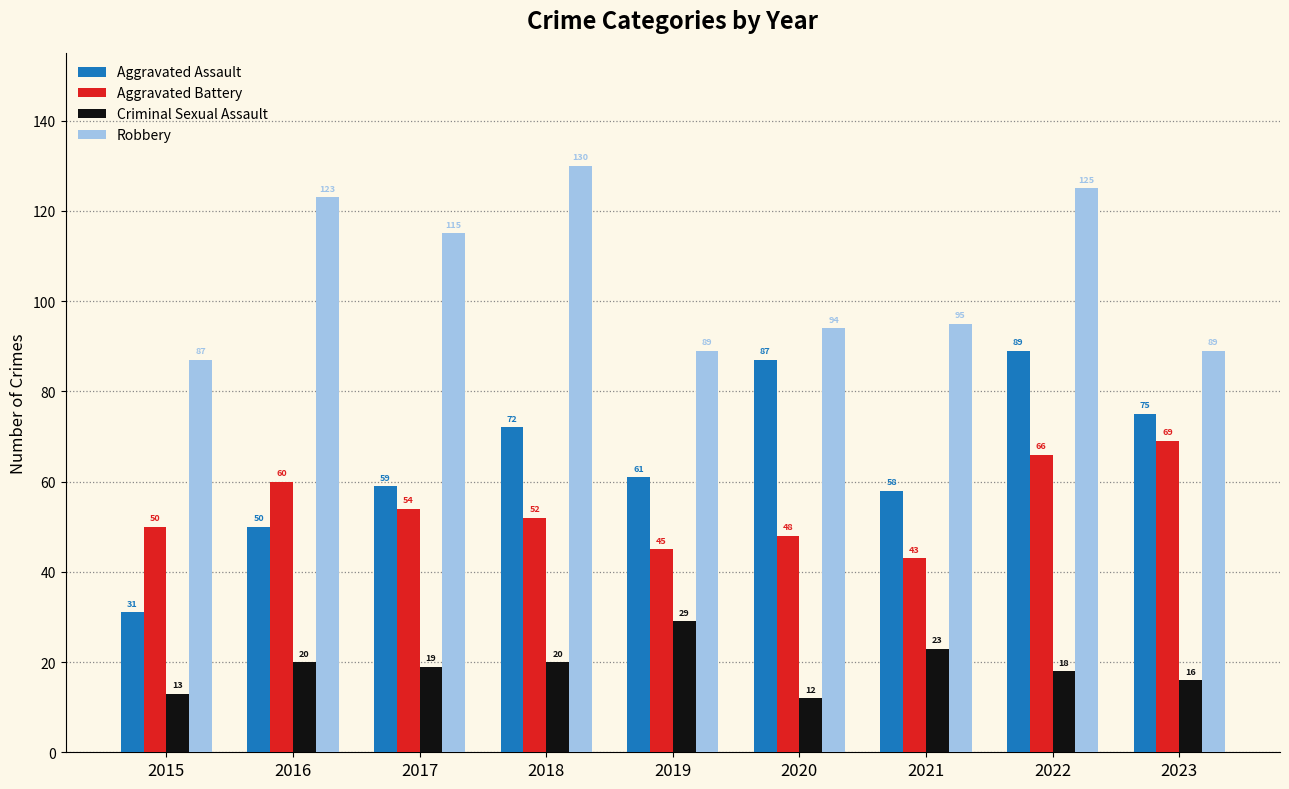

Rank the series by their maximum value, from highest to lowest.

Robbery, Aggravated Assault, Aggravated Battery, Criminal Sexual Assault